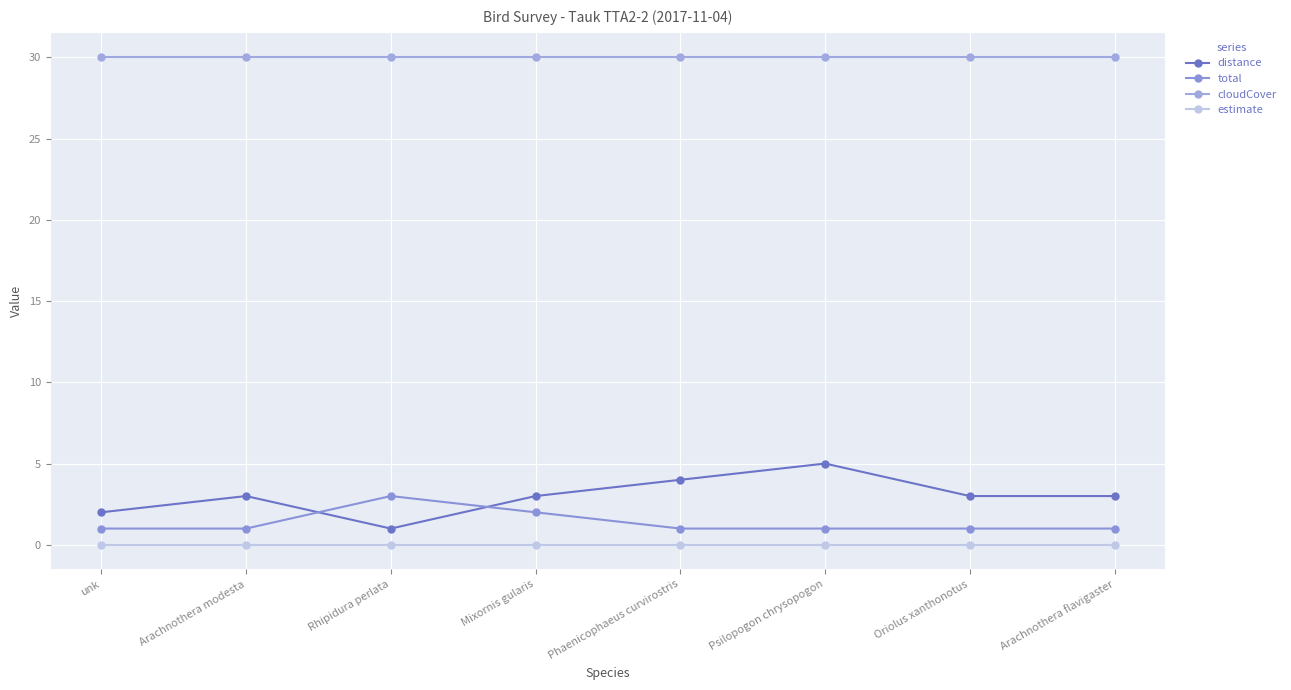

List the labels in order of estimate value, largest first.

unk, Arachnothera modesta, Rhipidura perlata, Mixornis gularis, Phaenicophaeus curvirostris, Psilopogon chrysopogon, Oriolus xanthonotus, Arachnothera flavigaster